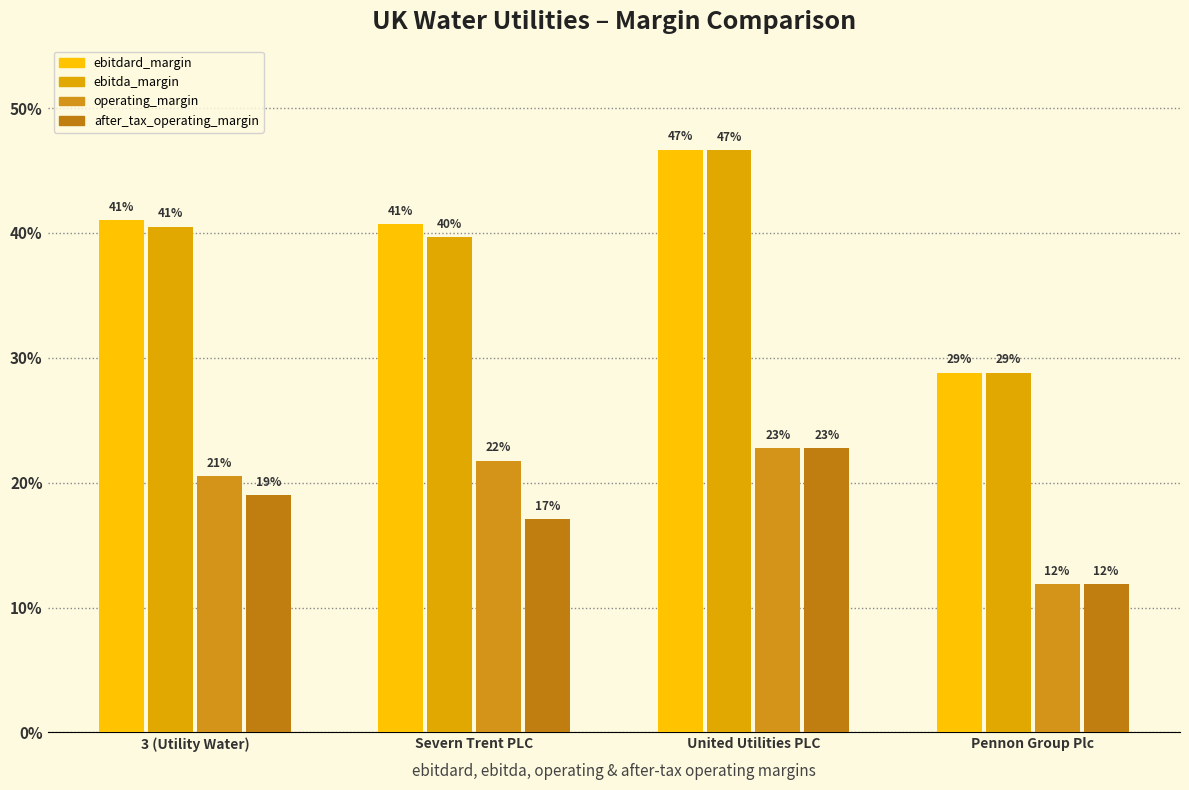

Does the chart contain any negative values?

No